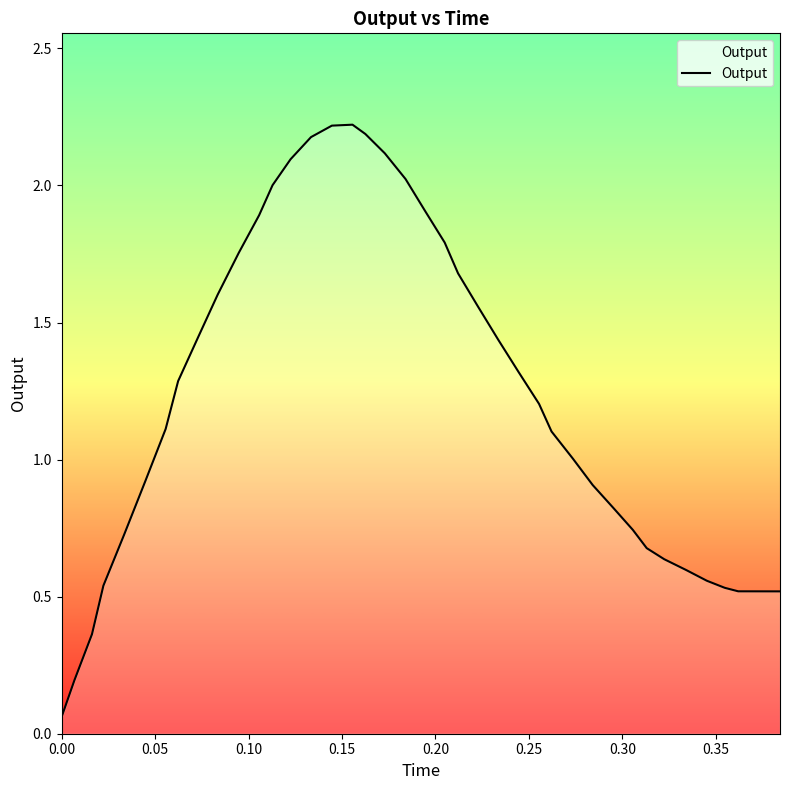

What is the difference between the maximum and minimum values?

2.2